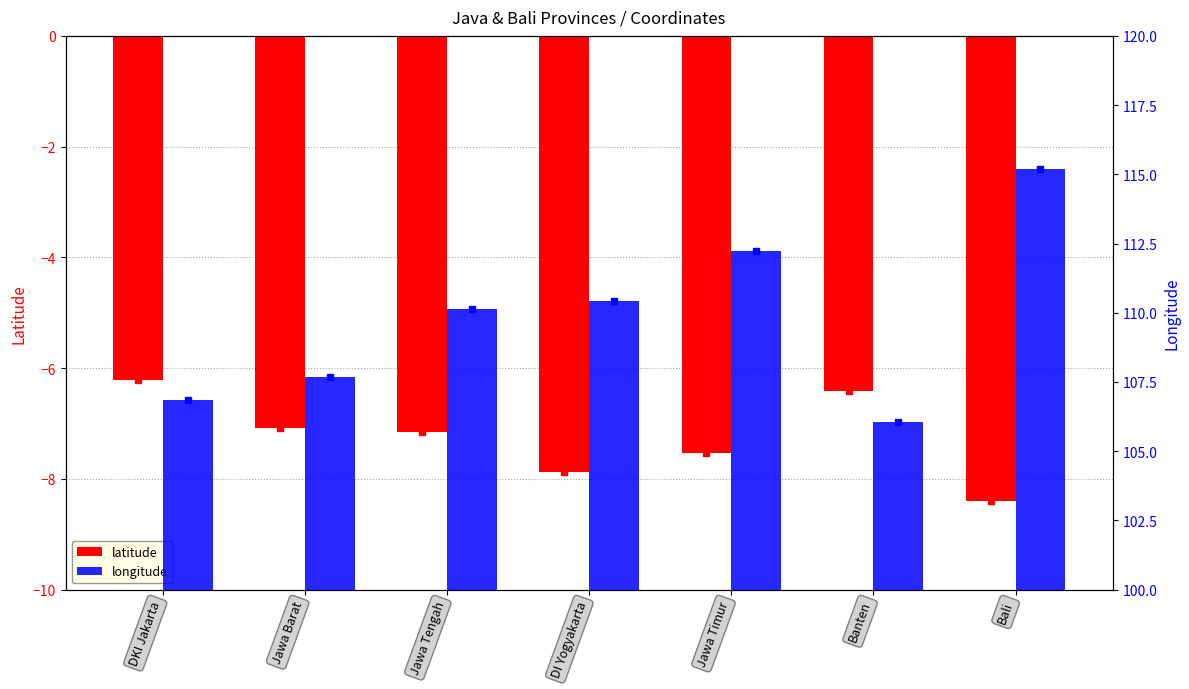

List the series in order of their overall mean, highest first.

longitude, latitude